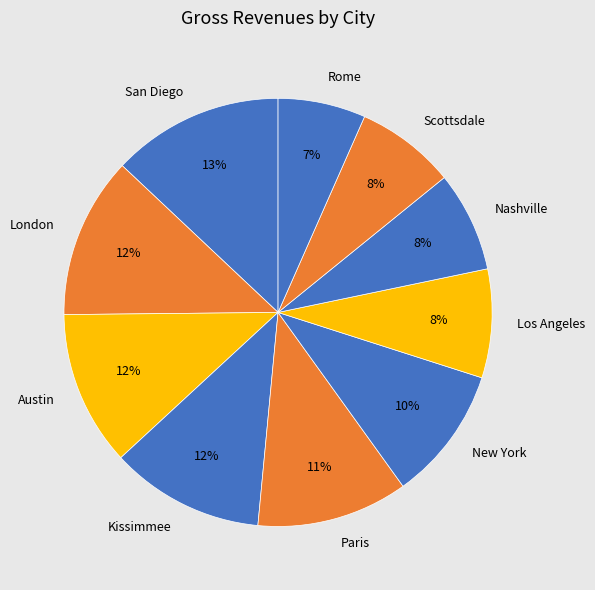

Is the sum of Los Angeles and Nashville greater than half?

No